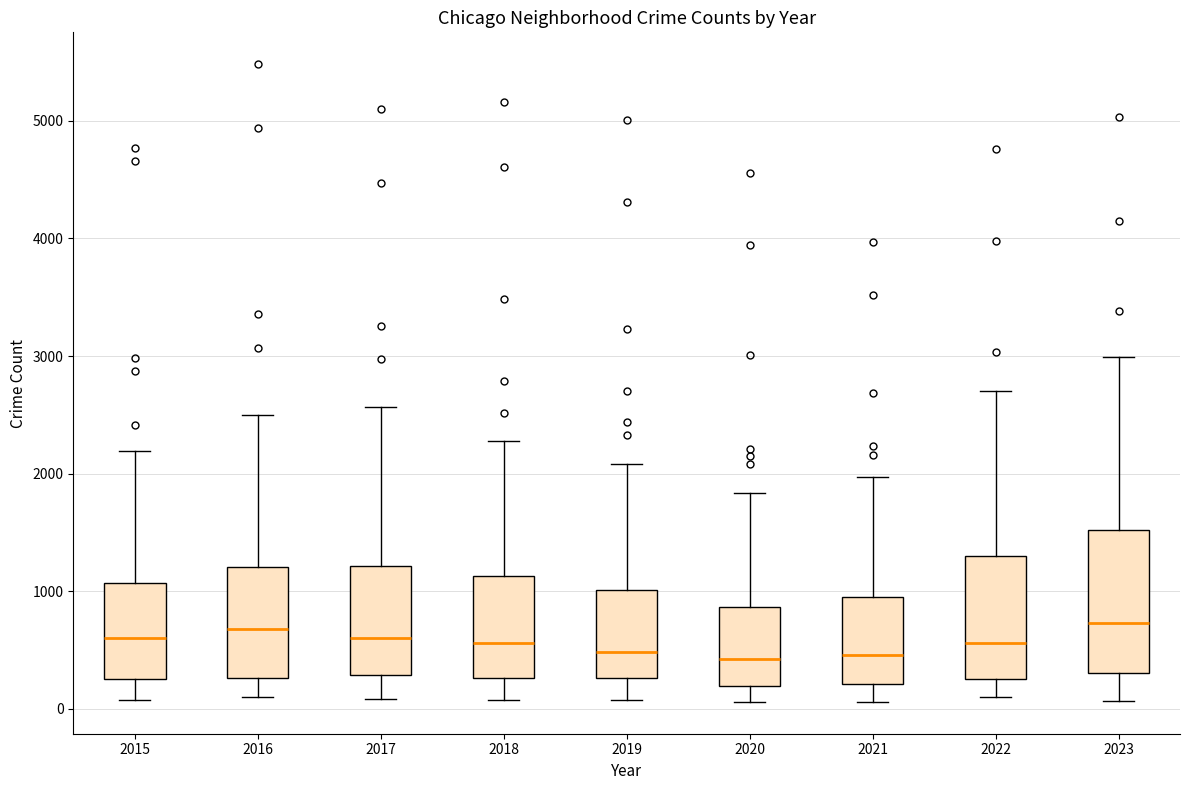

Where is the lower edge of the box at x = 2023 on the y-axis? The values are not printed on the chart, so give them approximately, as read against the axis.

300